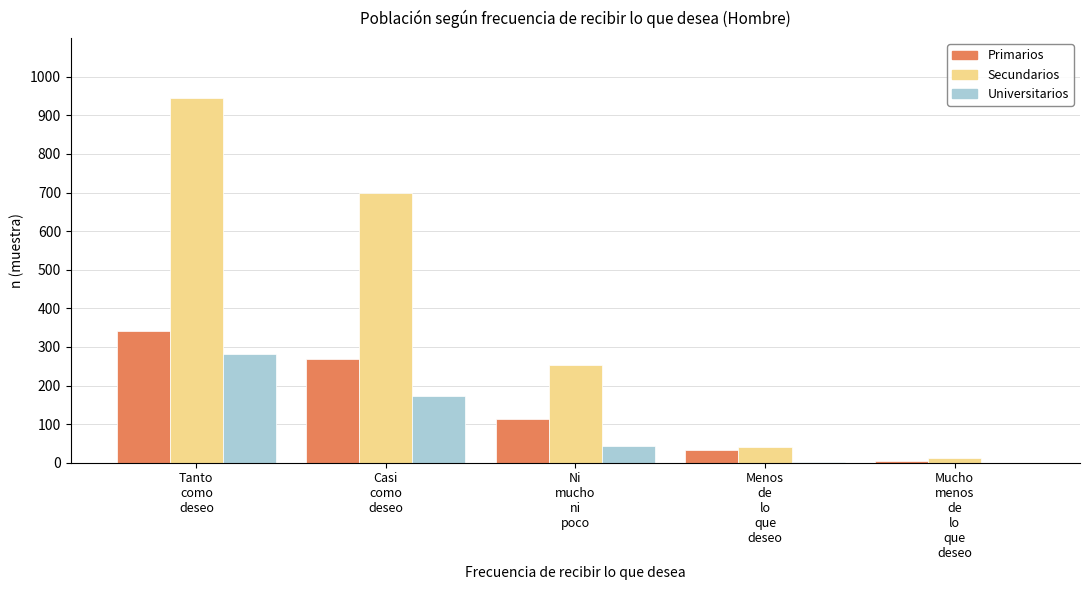

What is the sum of all Universitarios values?

500